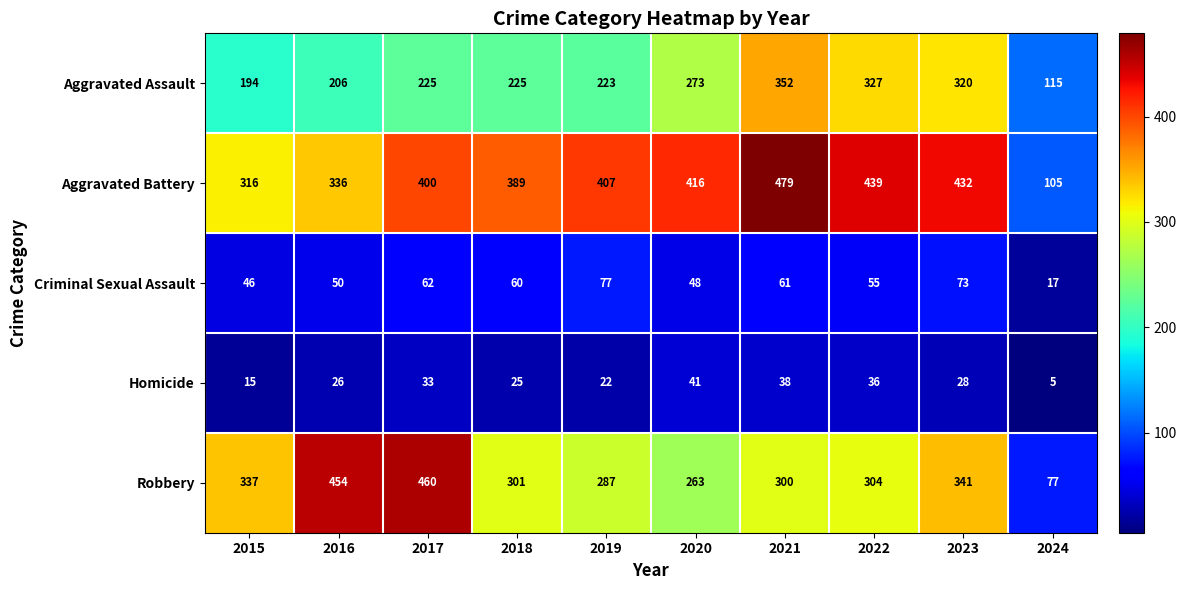

What is the total value across all series at 2023?

1194